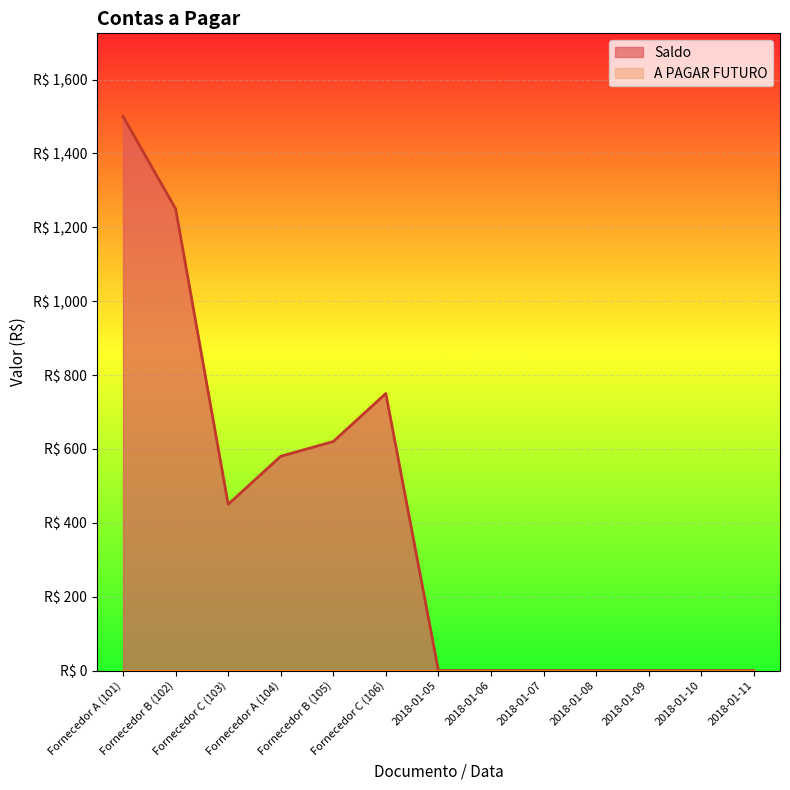

How many interior local peaks (higher than both neighbors) does the data have?

1